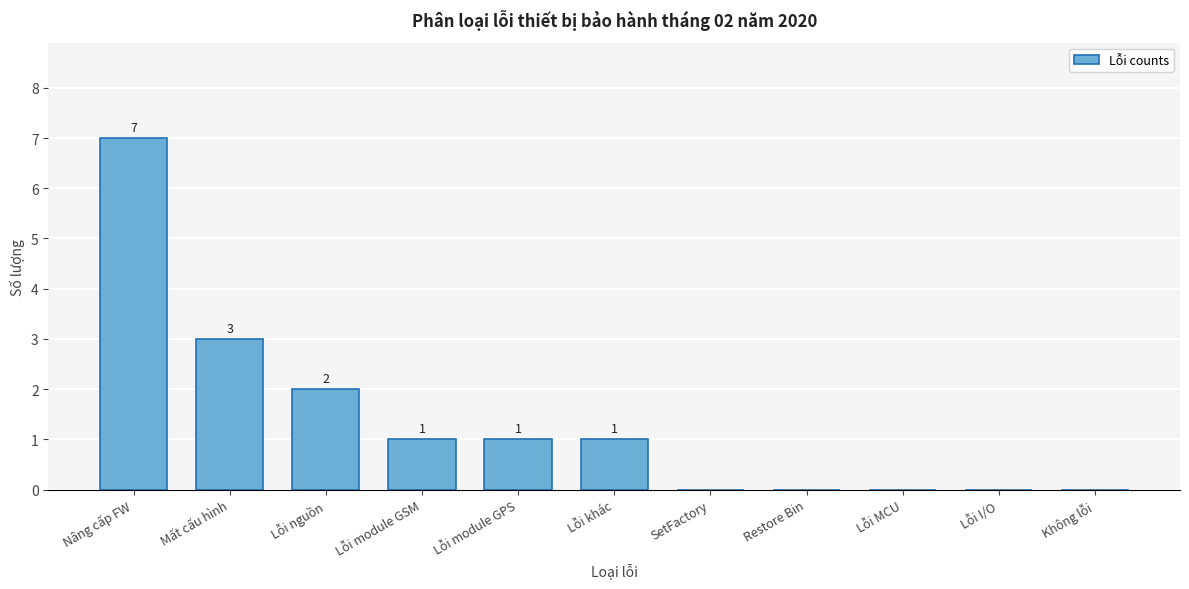

Reading left to right, extract all data points from this chart.

Nâng cấp FW=7	Mất cấu hình=3	Lỗi nguồn=2	Lỗi module GSM=1	Lỗi module GPS=1	Lỗi khác=1	SetFactory=0	Restore Bin=0	Lỗi MCU=0	Lỗi I/O=0	Không lỗi=0